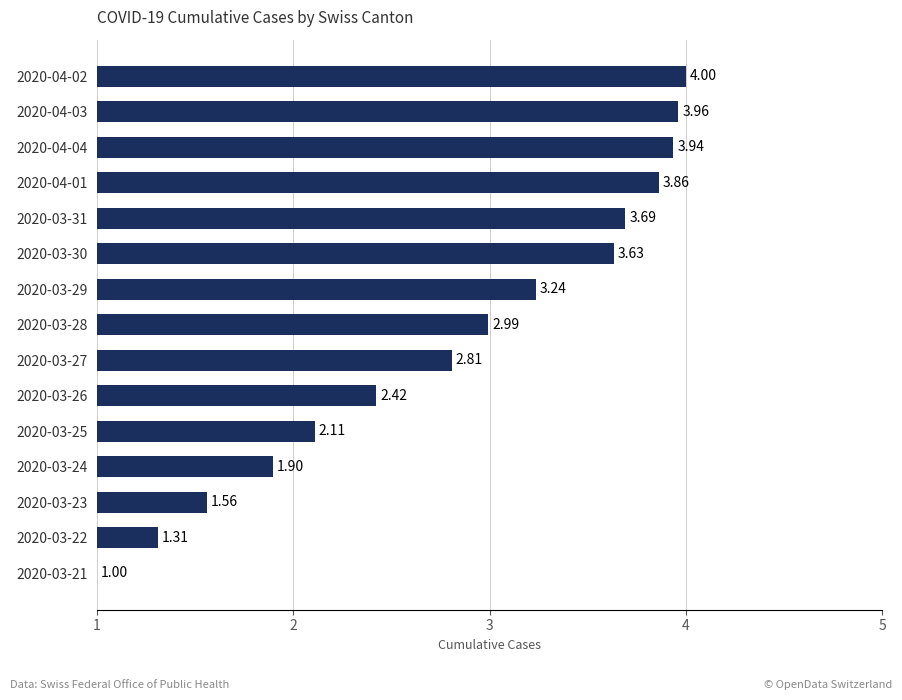

Which category has the highest value across all series?

2020-04-02